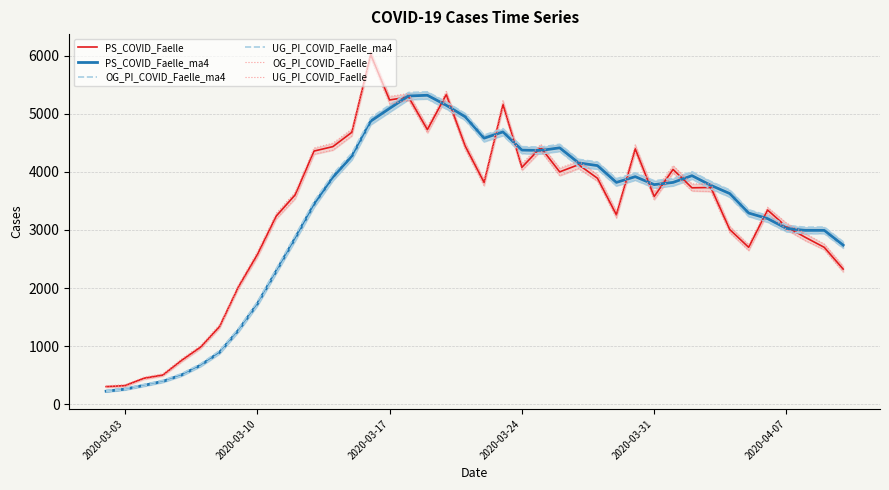

What is the maximum value shown in the chart?

6075